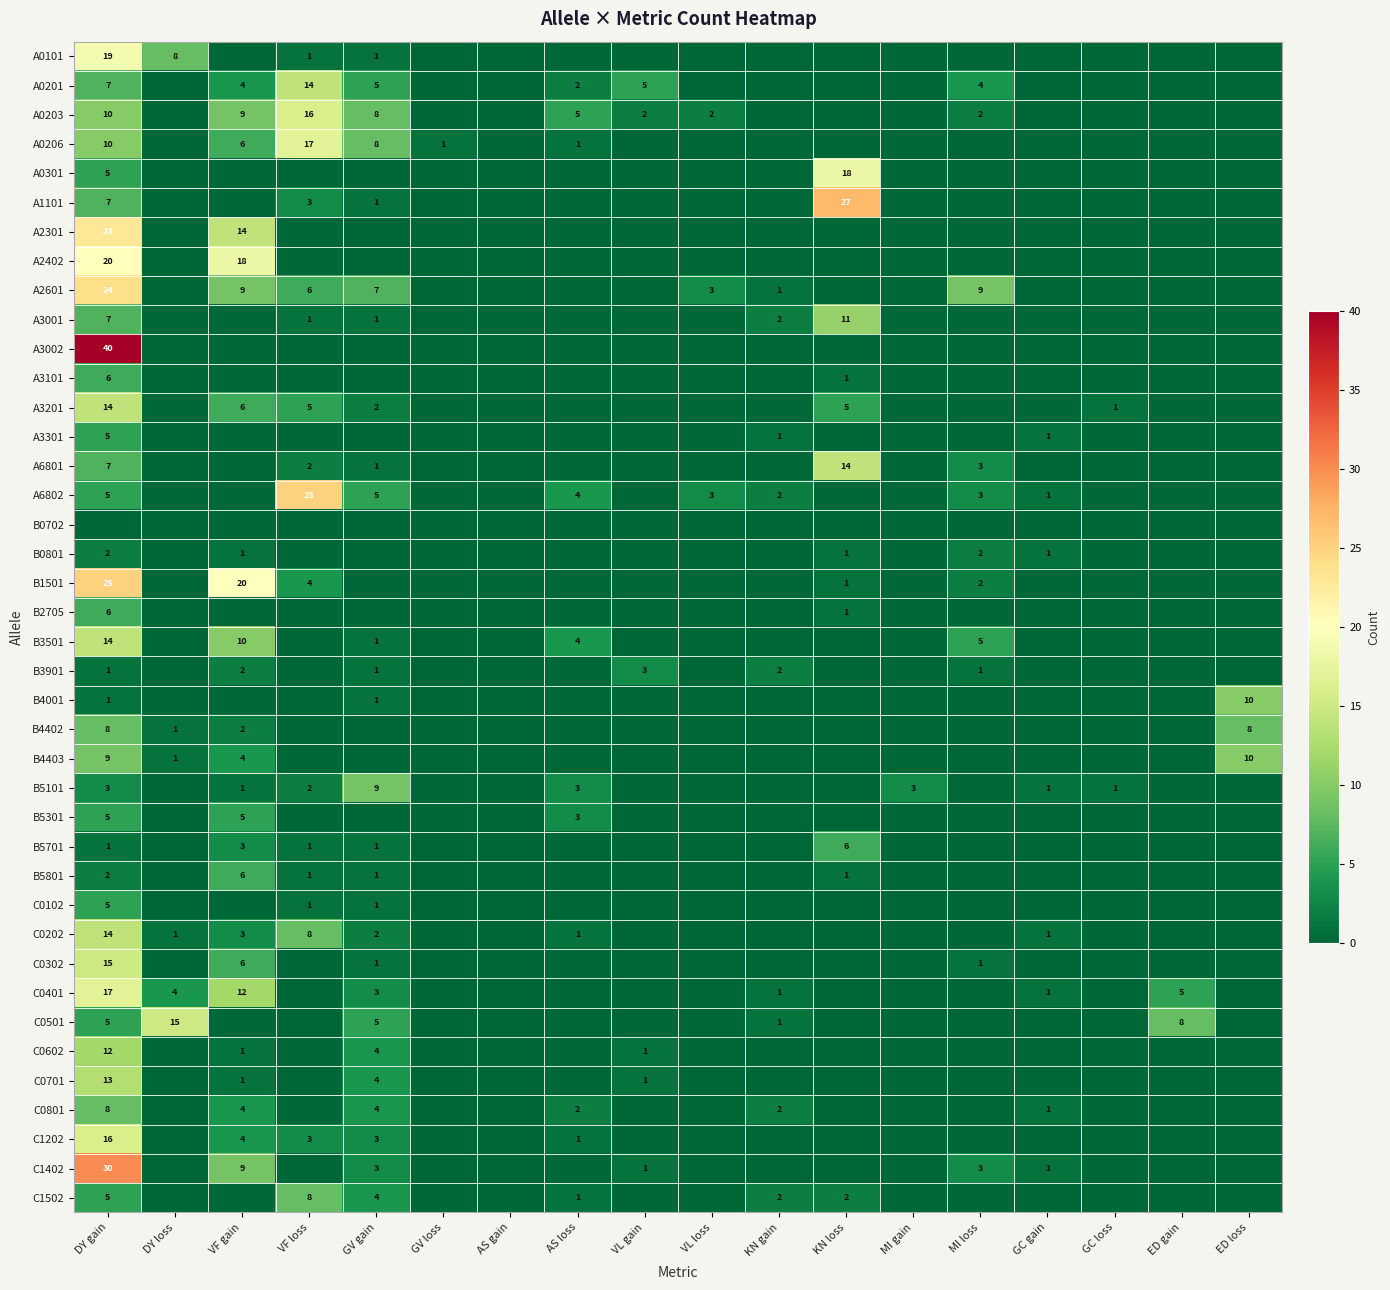

Is it true that A6802 equals 1 at VL loss?

False